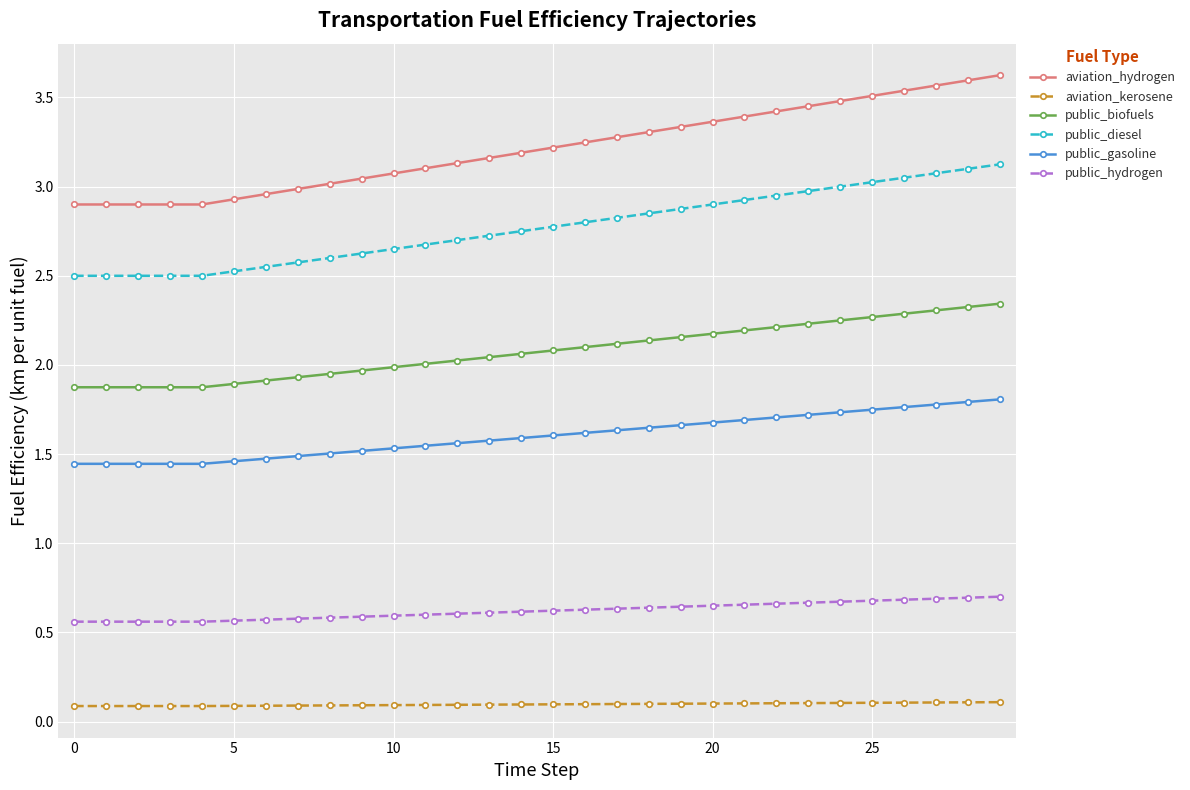

Which series has the largest range (max minus min)?

aviation_hydrogen